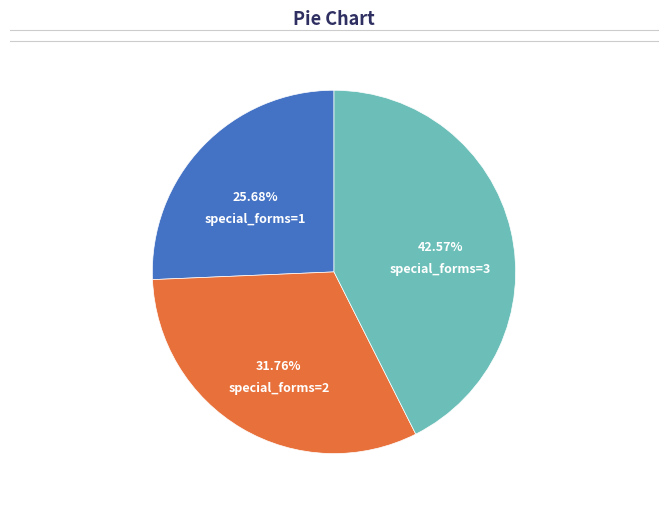

Is there a majority slice in this chart?

No